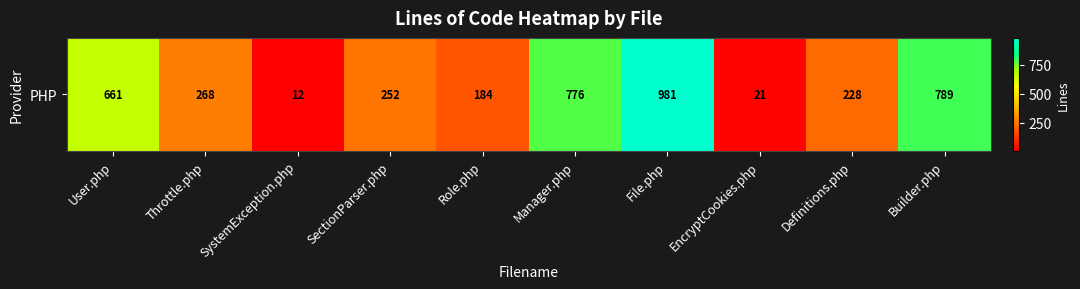

Is it true that the value at Manager.php is 776?

True